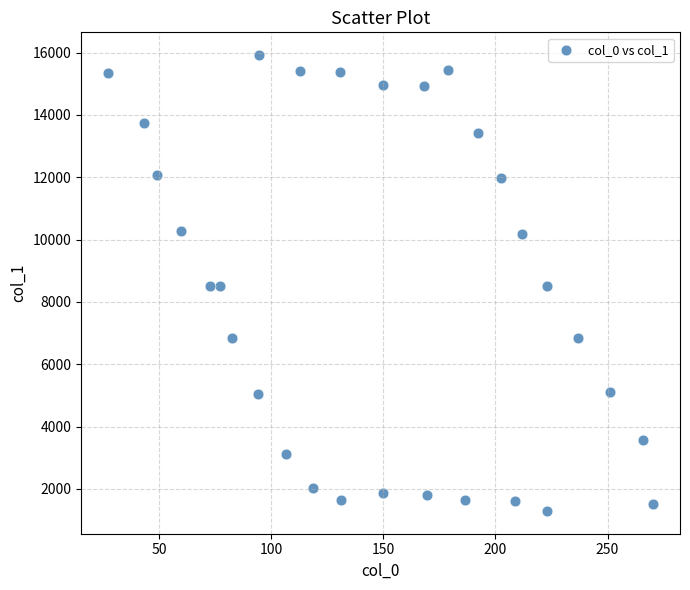

What is the range of Y values (max minus min)?

14627.5